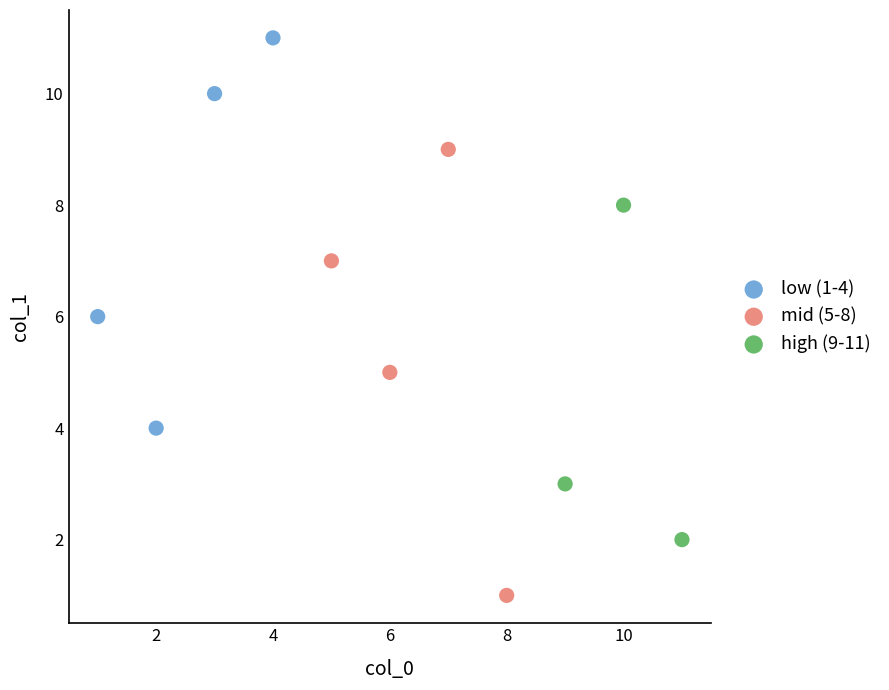

Which series has the widest spread of Y values?

mid (5-8)